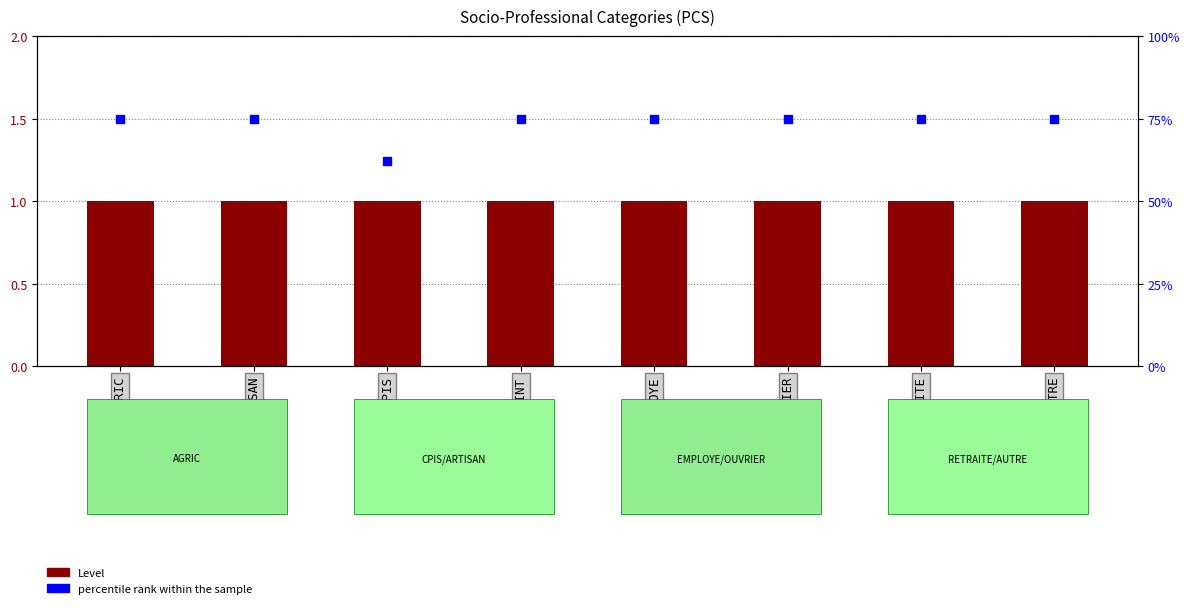

Which series has the largest total across all categories?

percentile rank within the sample